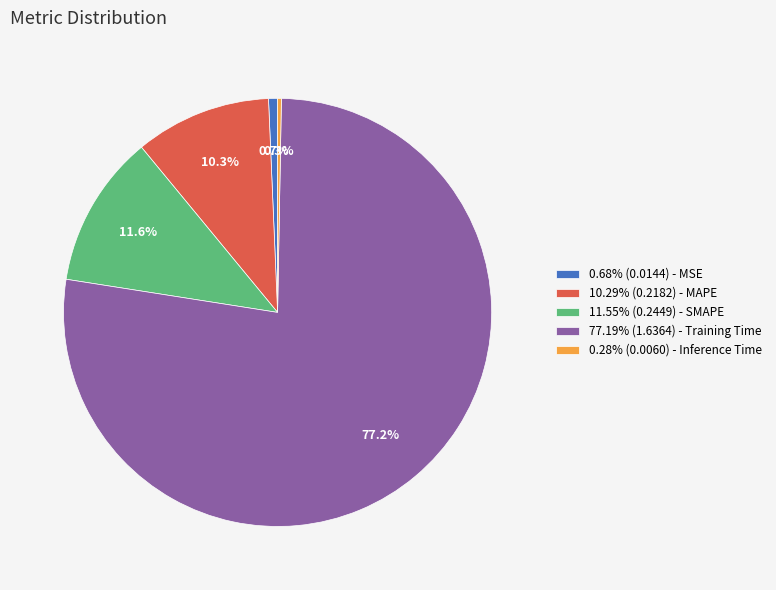

Does 77.19% (1.6364) - Training Time represent more than half of the total?

Yes